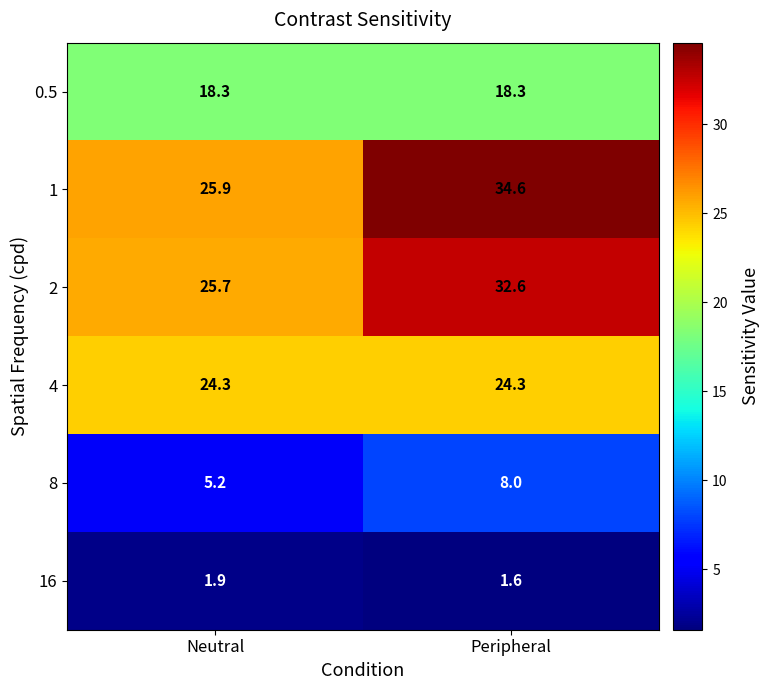

What is the spread (max minus min) of values at Neutral?

24.0